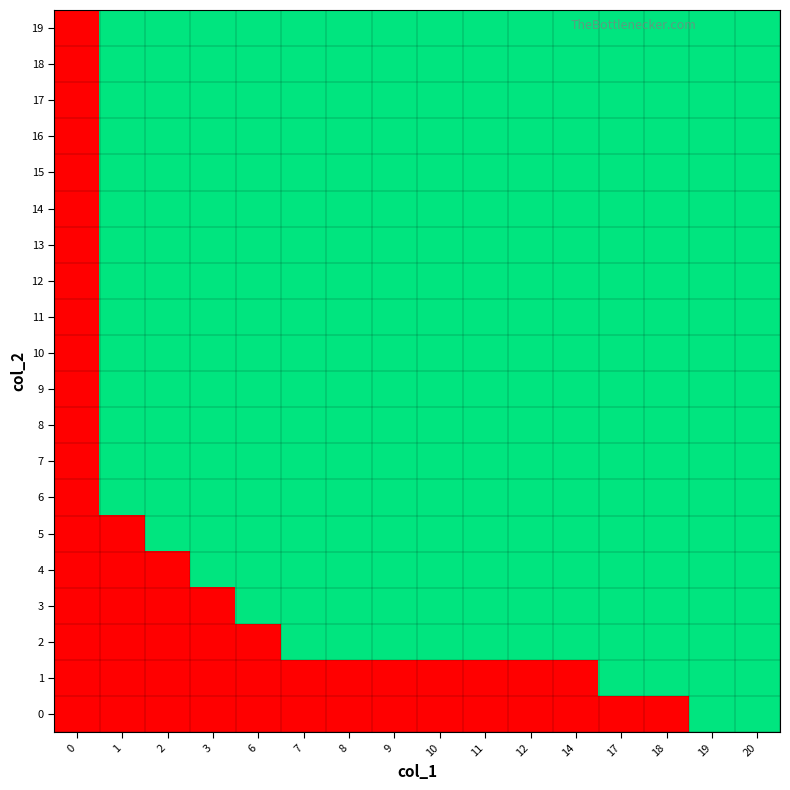

Between 19 and 12, which is larger?

19